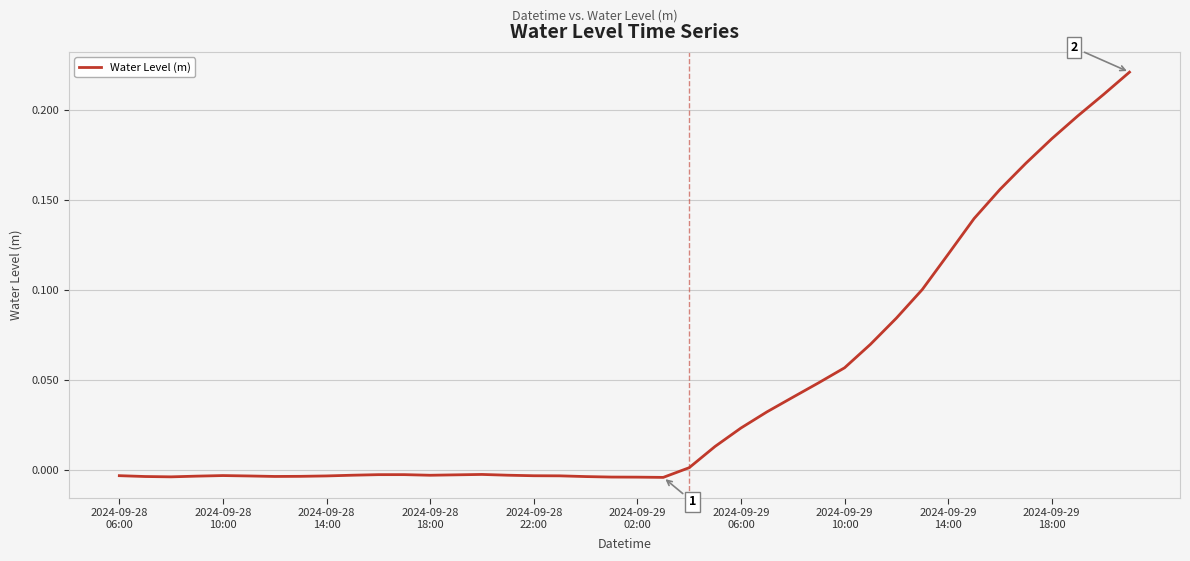

What is the sum of all values?

1.8